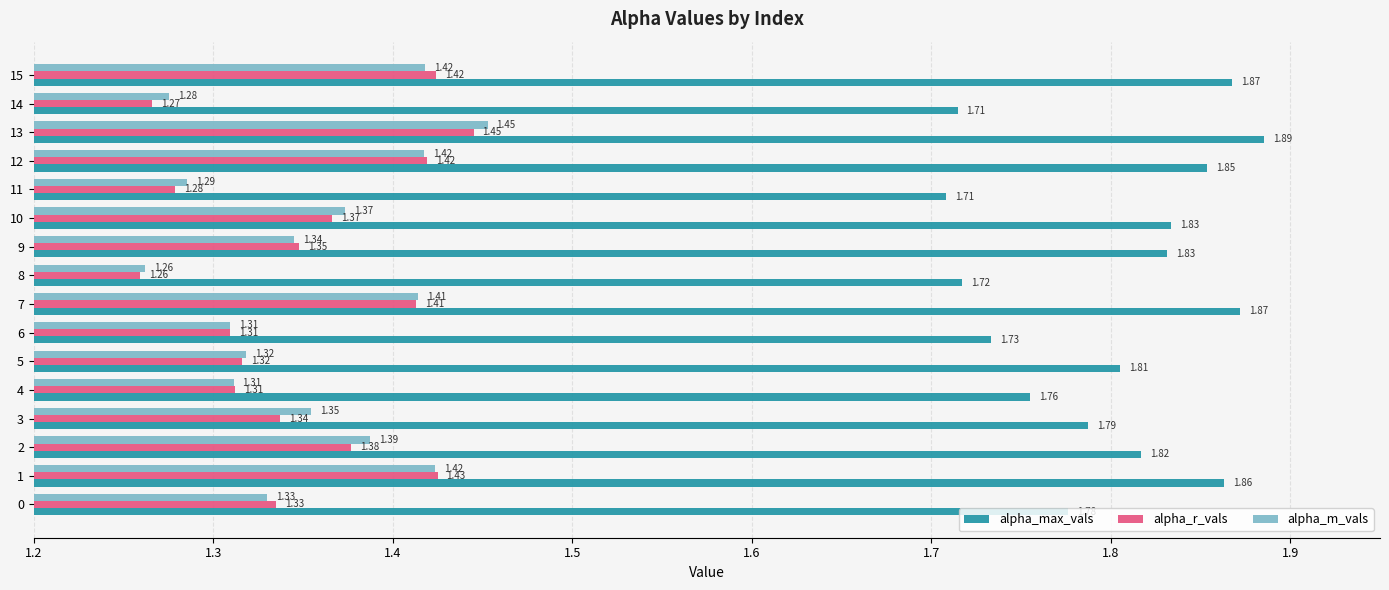

Count the alpha_max_vals values in the range 1 to 2.

16